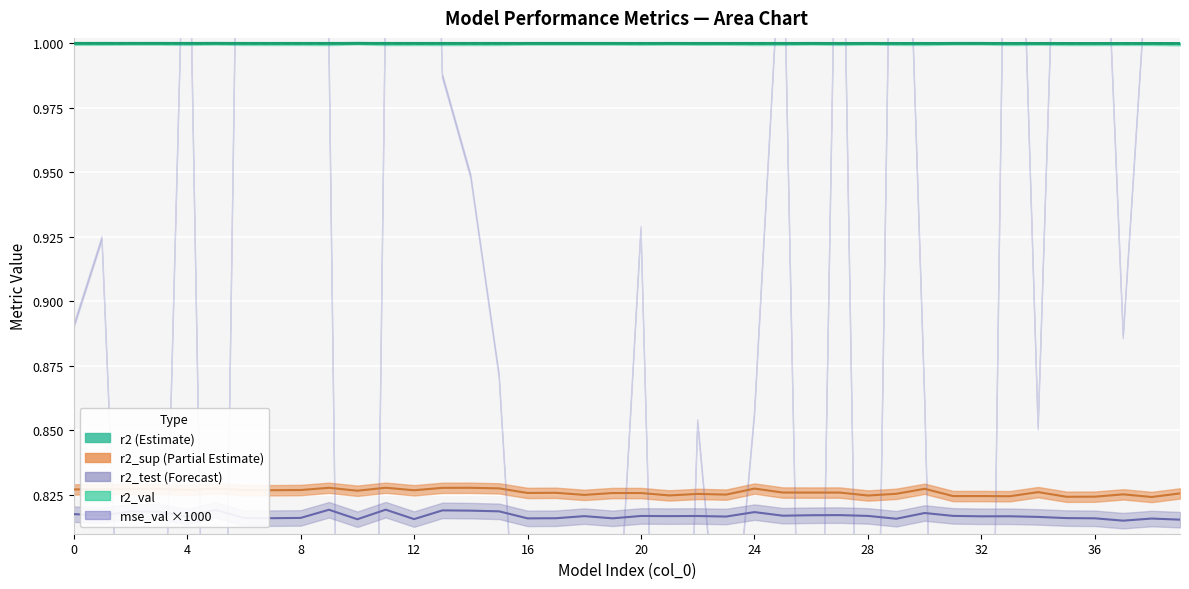

What is the sum of the r2_sup values at 18 and 22?

1.7